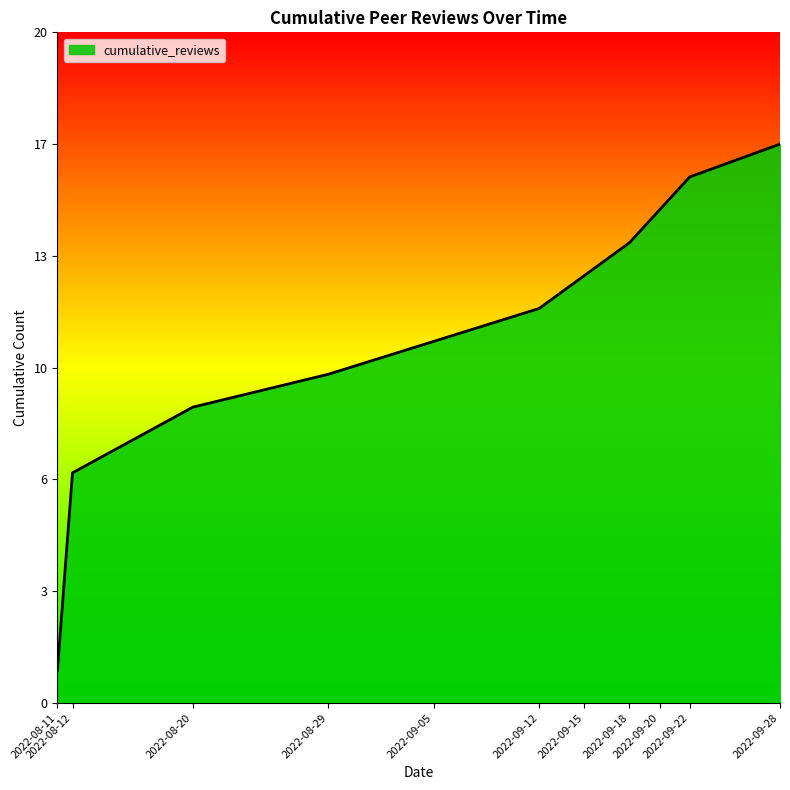

True or false: the data has more than 0 interior local peaks.

False